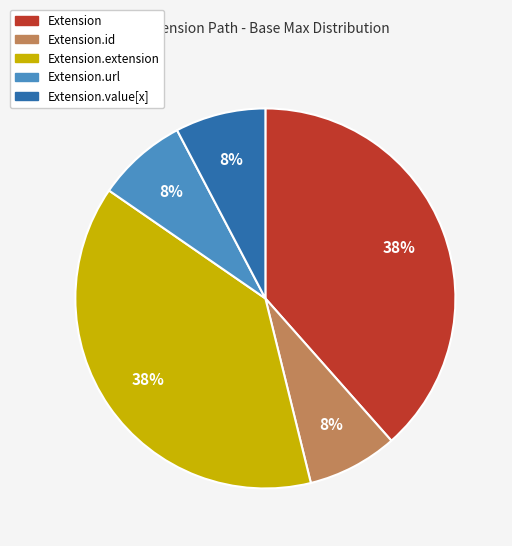

How many segments does this pie chart have?

5